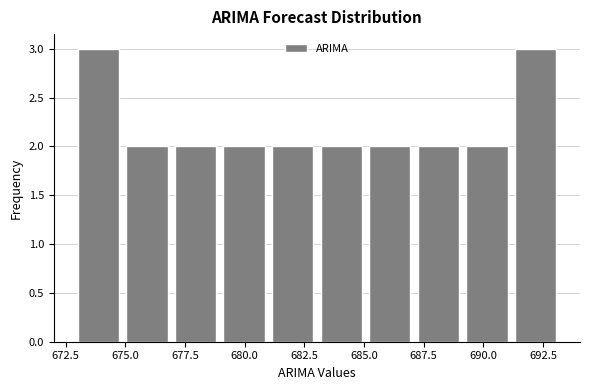

Reading left to right, transcribe this chart: for each bar, give the range it covers on the x-axis and its height. Neither the bar edges nor the heights are printed on the chart, so give them approximately, as read against the axes.

673 to 675: 3
675 to 677: 2
677 to 679: 2
679 to 681: 2
681 to 683: 2
683 to 685: 2
685 to 687: 2
687 to 689: 2
689 to 691: 2
691 to 693: 3